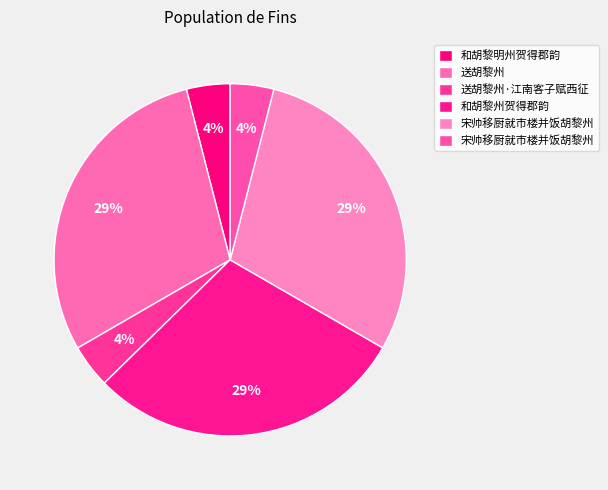

How many slices are in this pie chart?

6